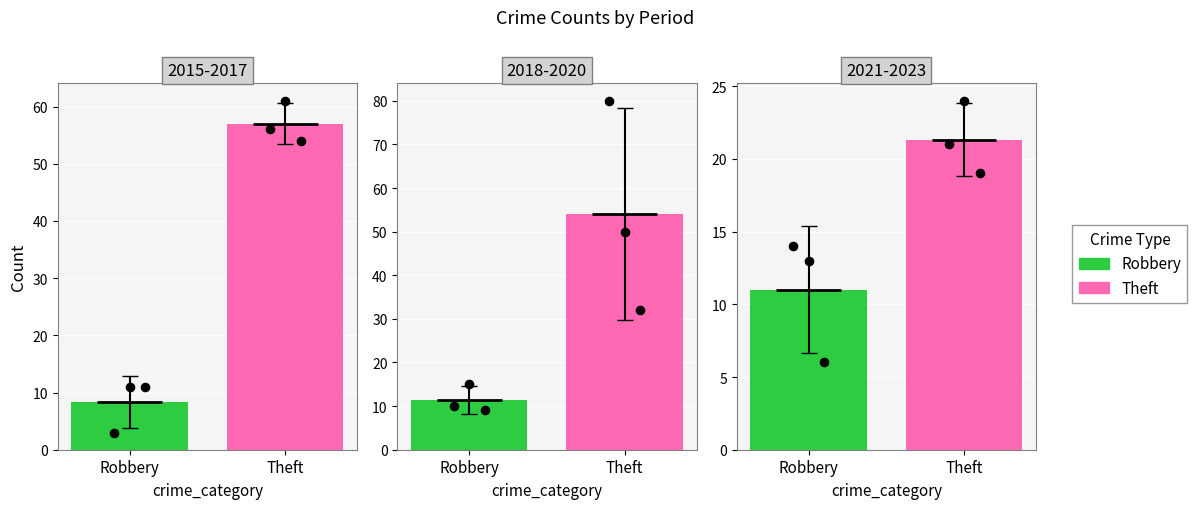

Which series contains the lowest Y value?

Robbery